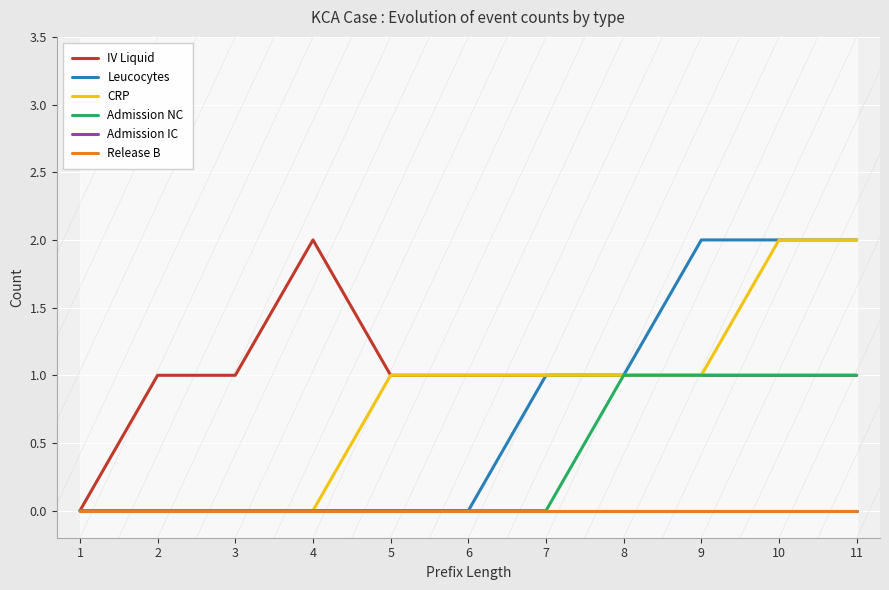

True or false: CRP and IV Liquid intersect in this chart.

False